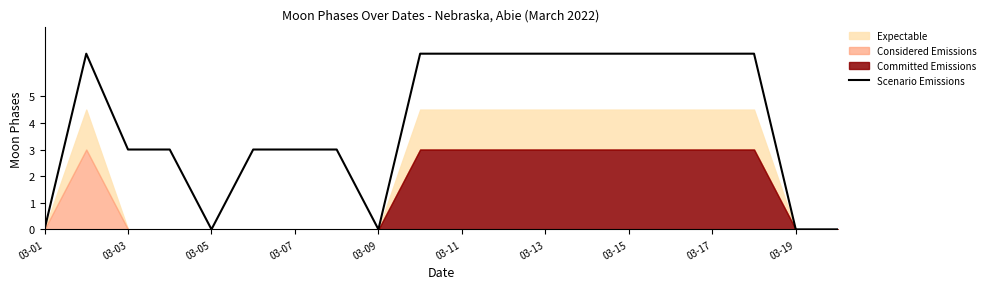

What is the sum of all values?

81.0